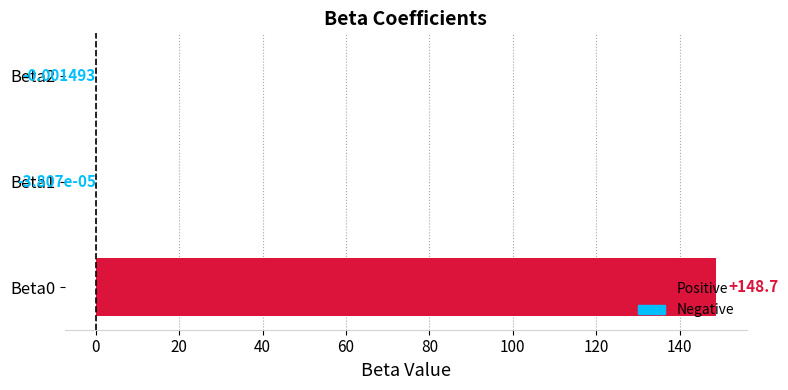

What is the sum of the values at Beta0 and Beta1?

148.7